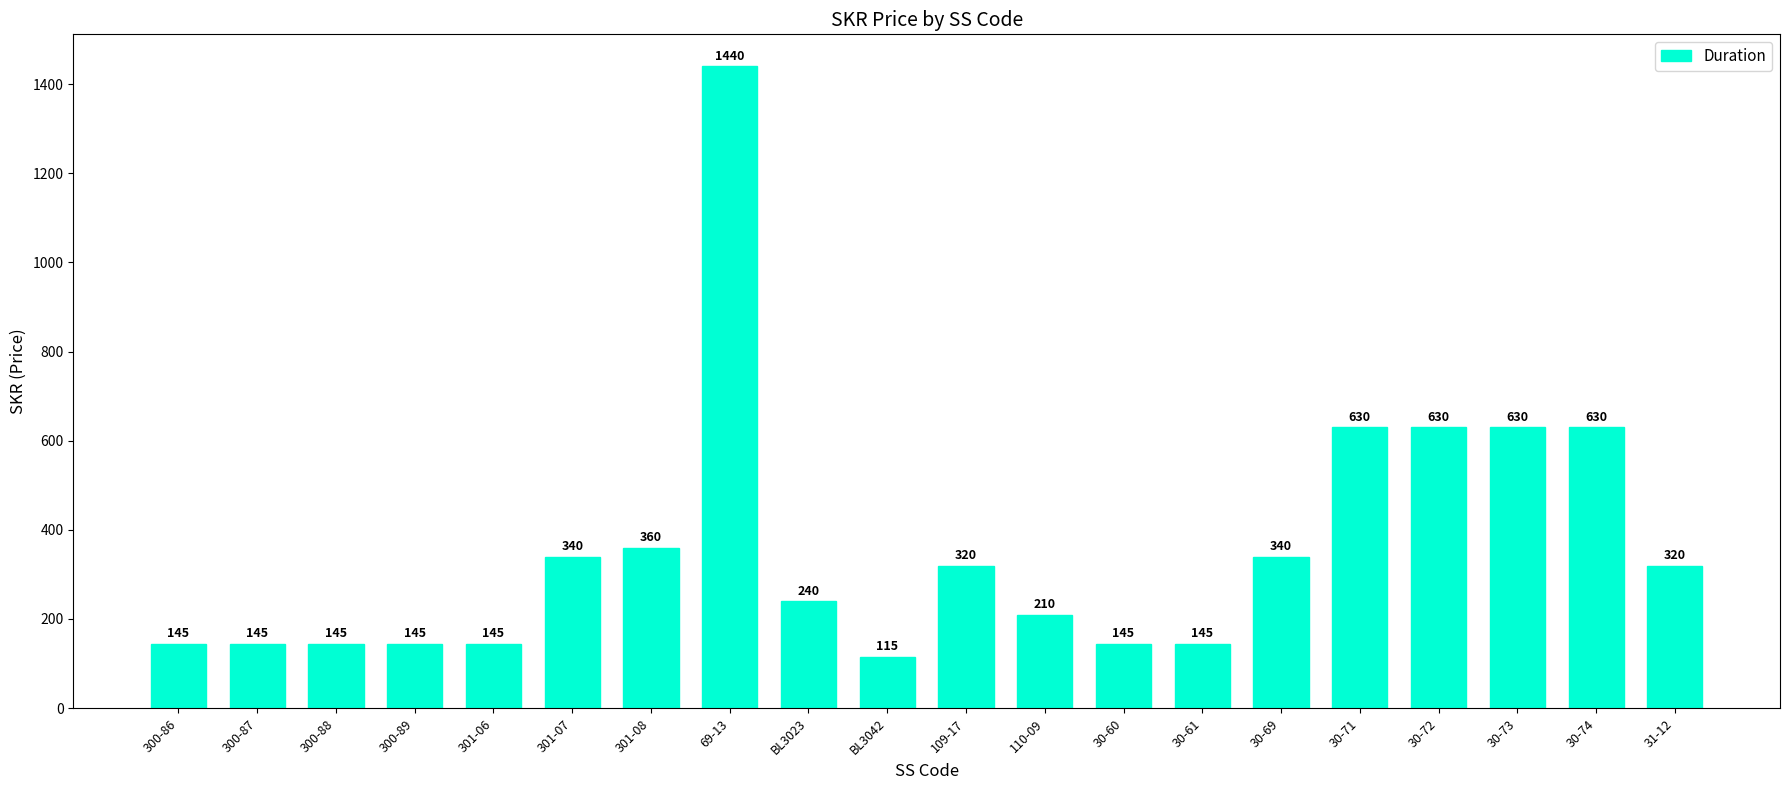

What is the value of the 8th bar from the left?

1440